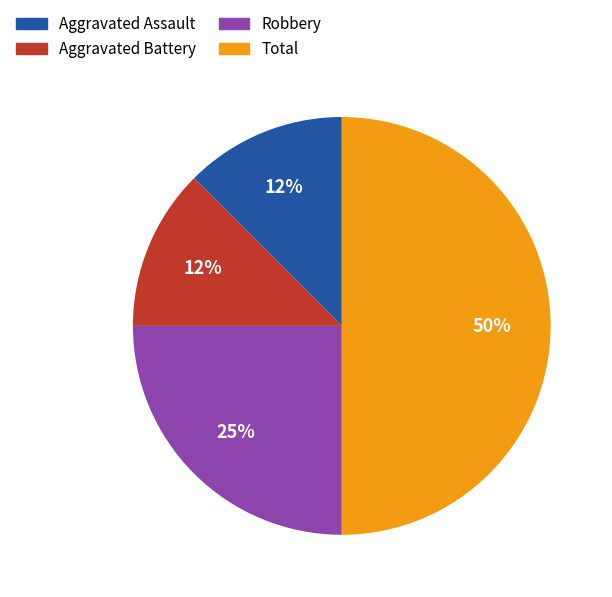

How many segments does this pie chart have?

4